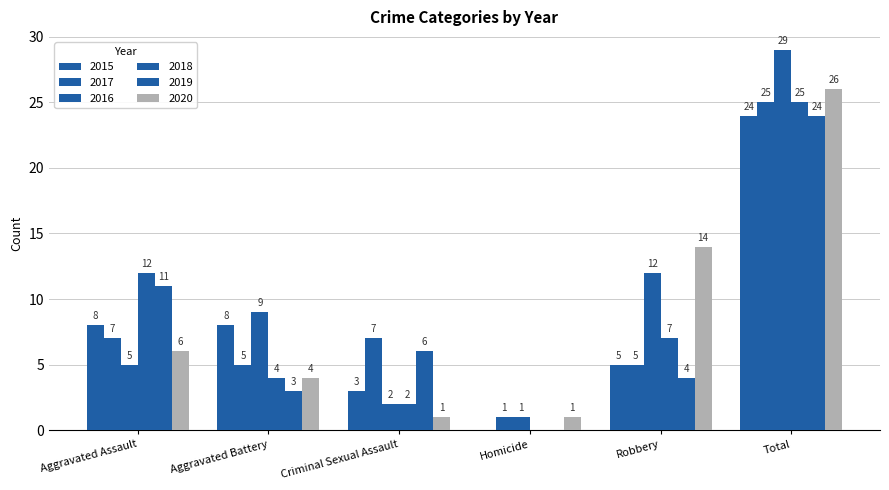

Reading left to right, extract all data points from this chart.

2015: 8	8	3	0	5	24
2017: 7	5	7	1	5	25
2016: 5	9	2	1	12	29
2018: 12	4	2	0	7	25
2019: 11	3	6	0	4	24
2020: 6	4	1	1	14	26